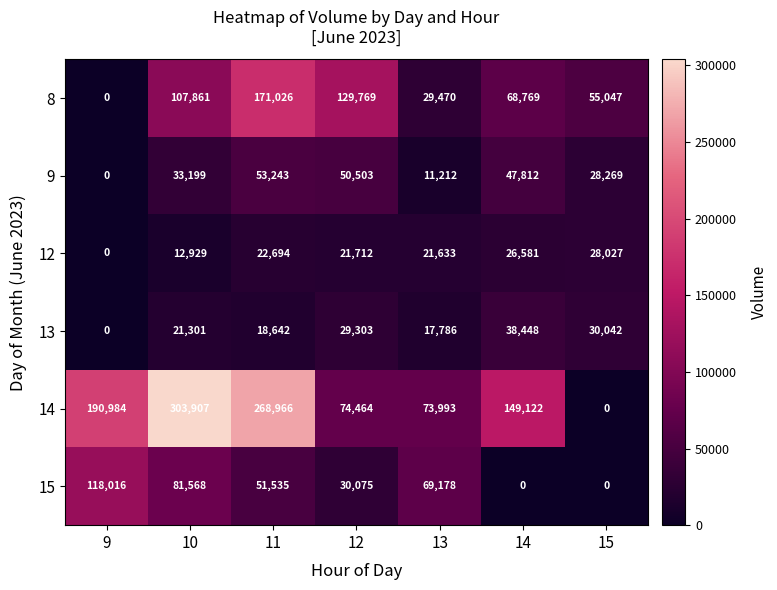

What is the sum of the 12 values at 14 and 13?

48214